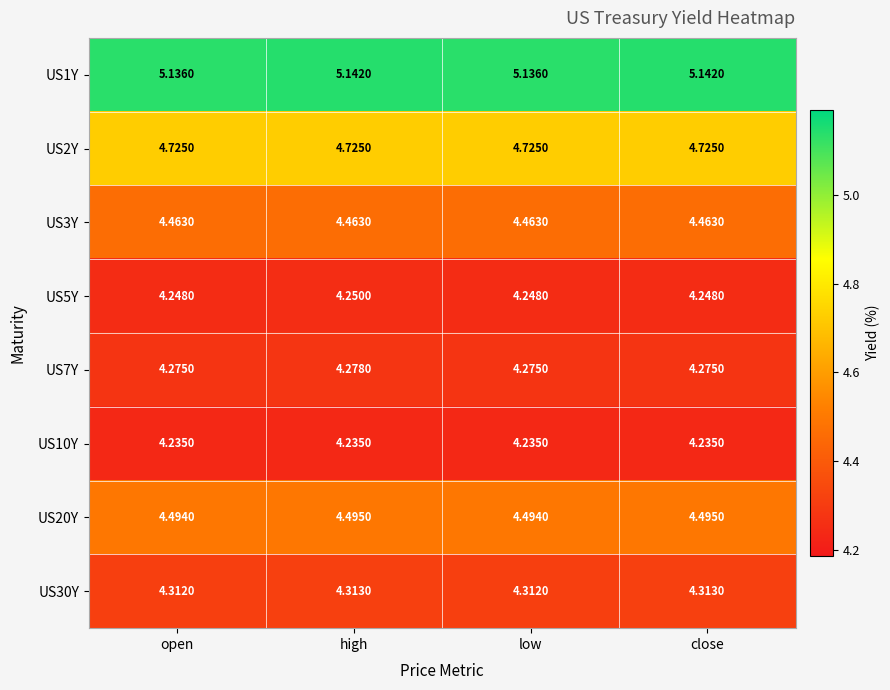

At which category is the sum across all series the highest?

high